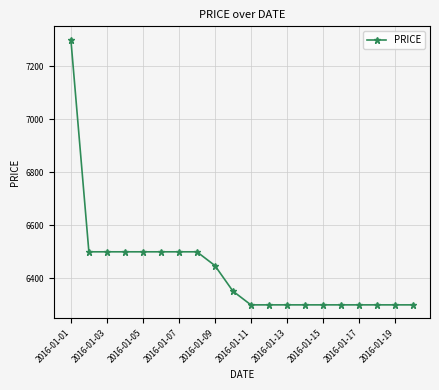

Reading right to left, what are all the values shown in this chart?

6300.0	6300.0	6300.0	6300.0	6300.0	6300.0	6300.0	6300.0	6300.0	6300.0	6351.9	6448.1	6500.0	6500.0	6500.0	6500.0	6500.0	6500.0	6500.0	7300.0